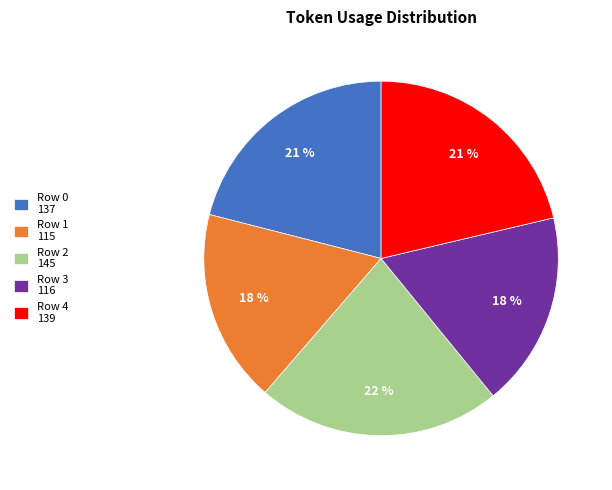

To the nearest percent, what percentage of the pie is Row 4 139?

21%